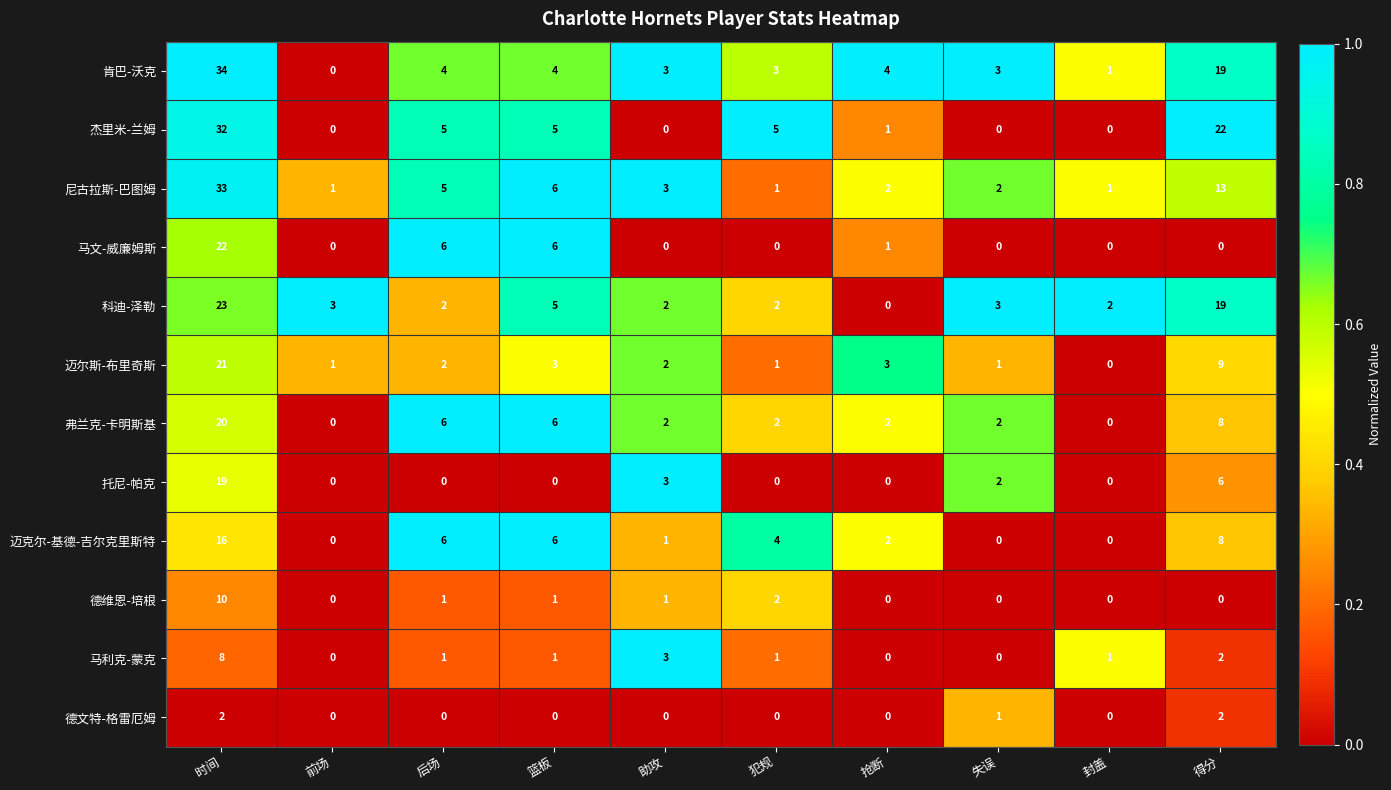

At which label is 迈尔斯-布里奇斯 closest to 10?

得分